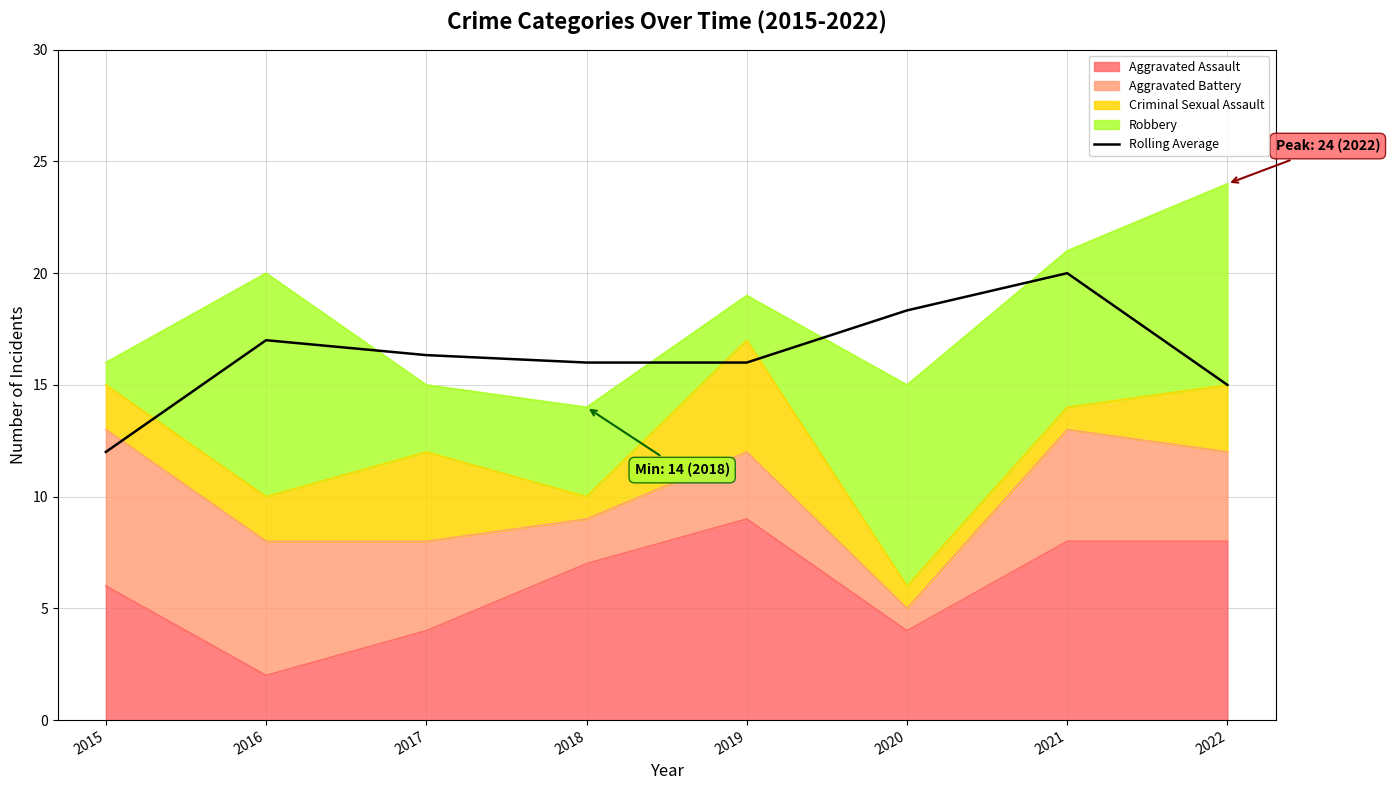

True or false: the data shows 4.6 at 2020.

False